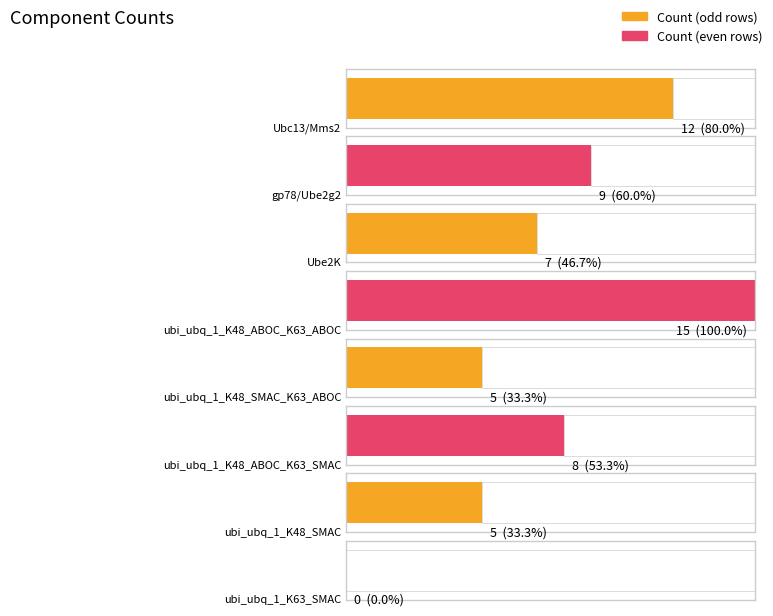

Reading left to right, extract all data points from this chart.

Ubc13/Mms2=12	gp78/Ube2g2=9	Ube2K=7	ubi_ubq_1_K48_ABOC_K63_ABOC=15	ubi_ubq_1_K48_SMAC_K63_ABOC=5	ubi_ubq_1_K48_ABOC_K63_SMAC=8	ubi_ubq_1_K48_SMAC=5	ubi_ubq_1_K63_SMAC=0